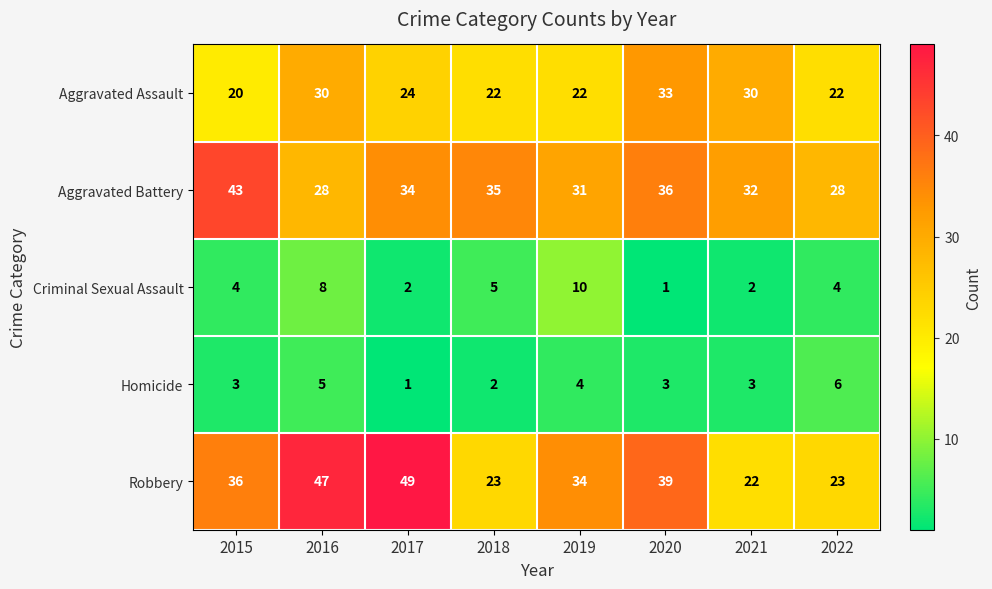

Count the Homicide values in the range 3 to 5.

5